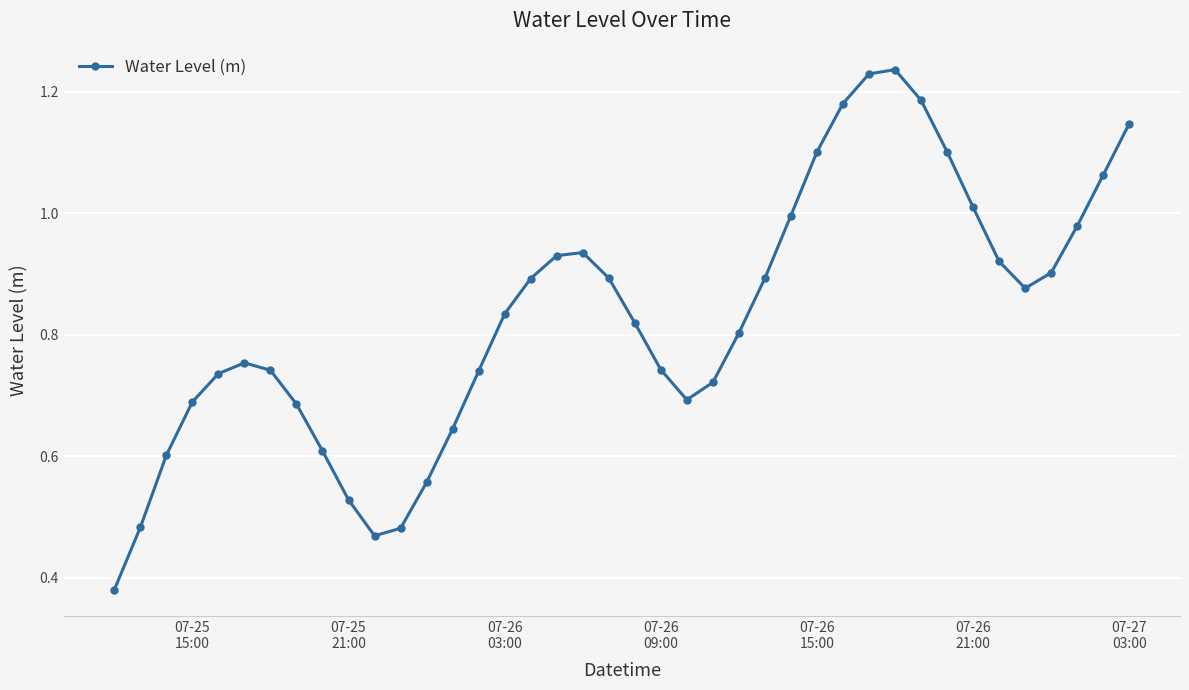

True or false: there are more than 1 points higher than both neighbors.

True